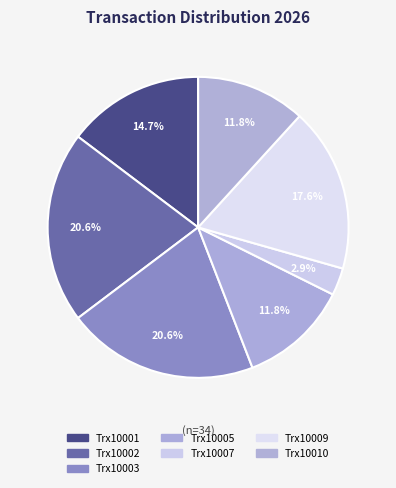

What is the largest slice in the pie chart?

Trx10002